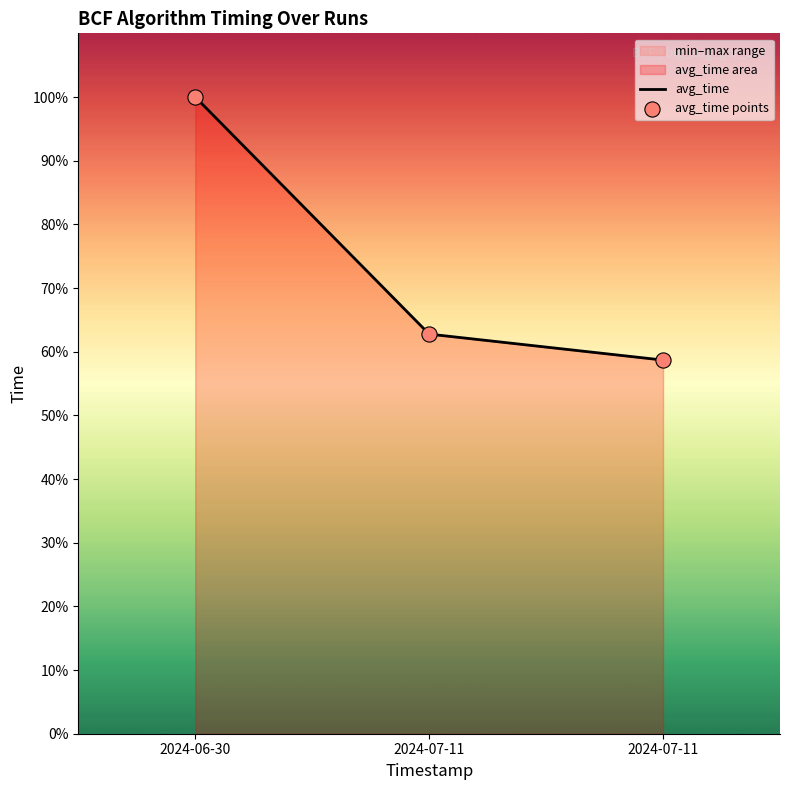

Which series has the largest total across all categories?

avg_time